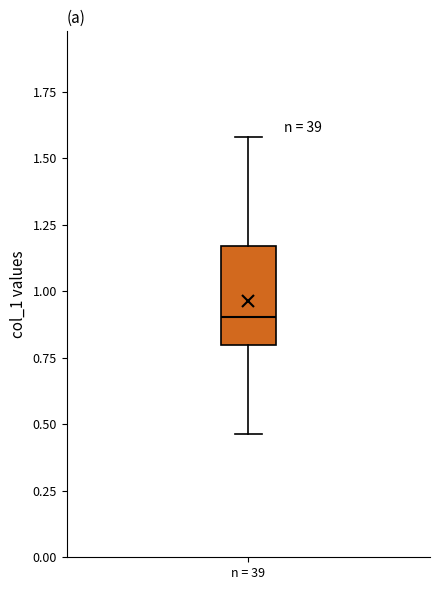

Where is the upper edge of the box for n = 39 on the y-axis? The values are not printed on the chart, so give them approximately, as read against the axis.

1.15